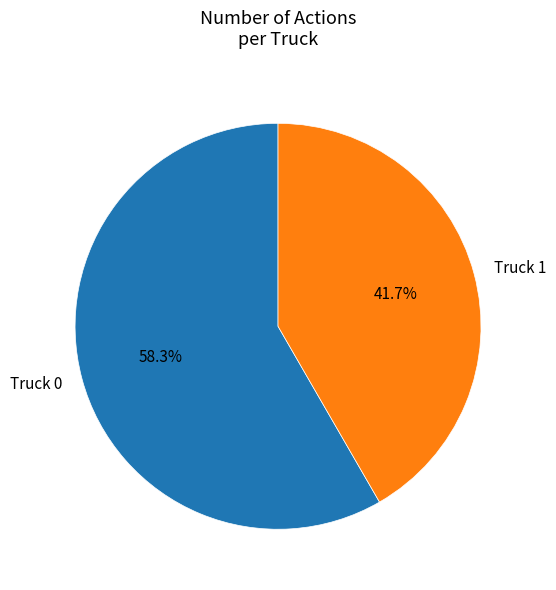

To the nearest percent, what percentage of the pie is Truck 1?

42%